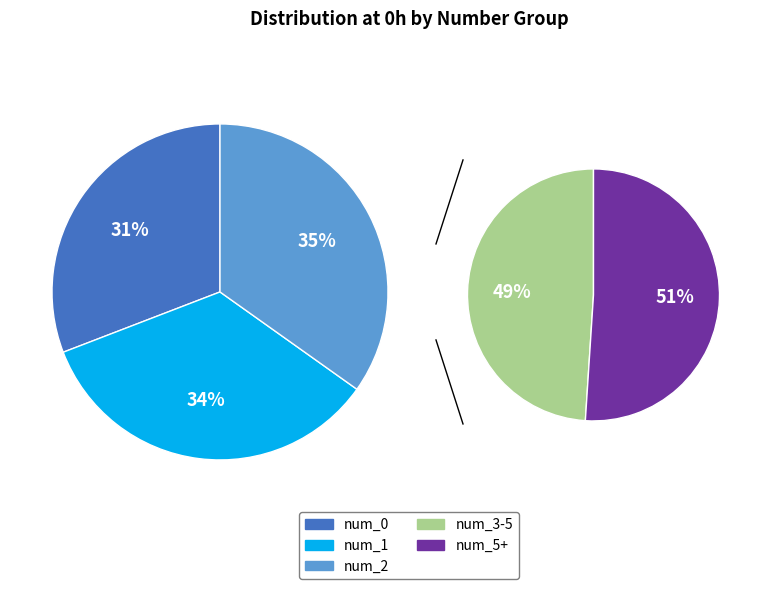

Do num_5+ and num_1 together represent more than half of the pie?

No